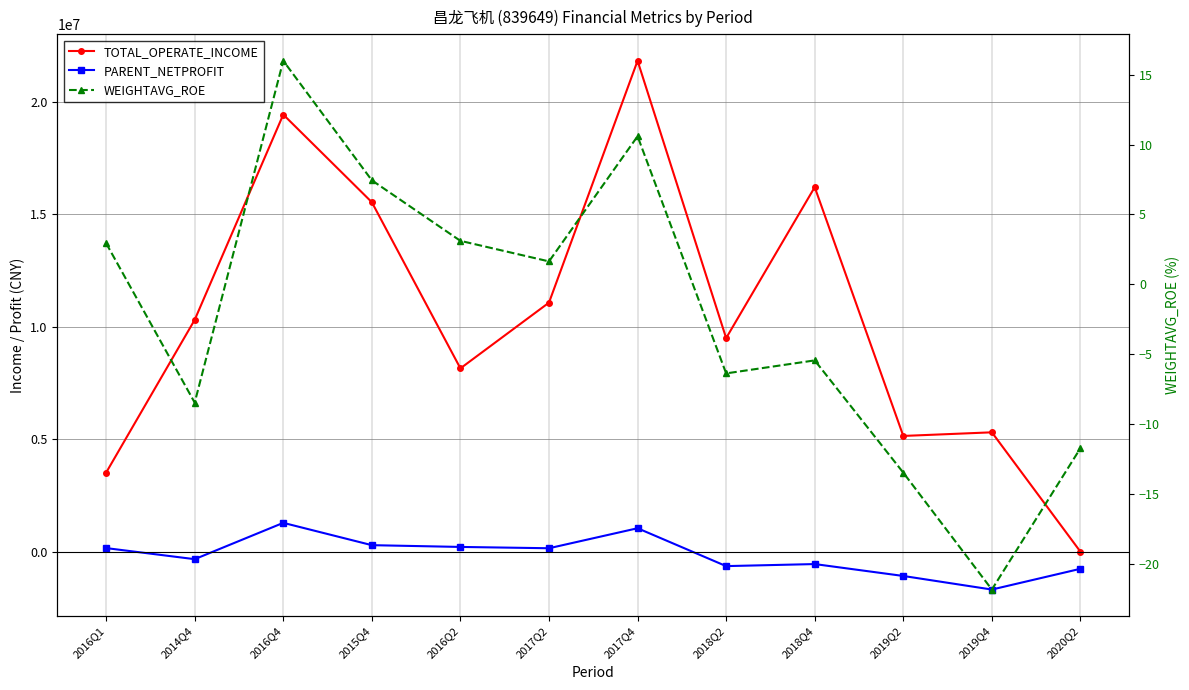

In TOTAL_OPERATE_INCOME, how many points are higher than both neighbors (excluding endpoints)?

4